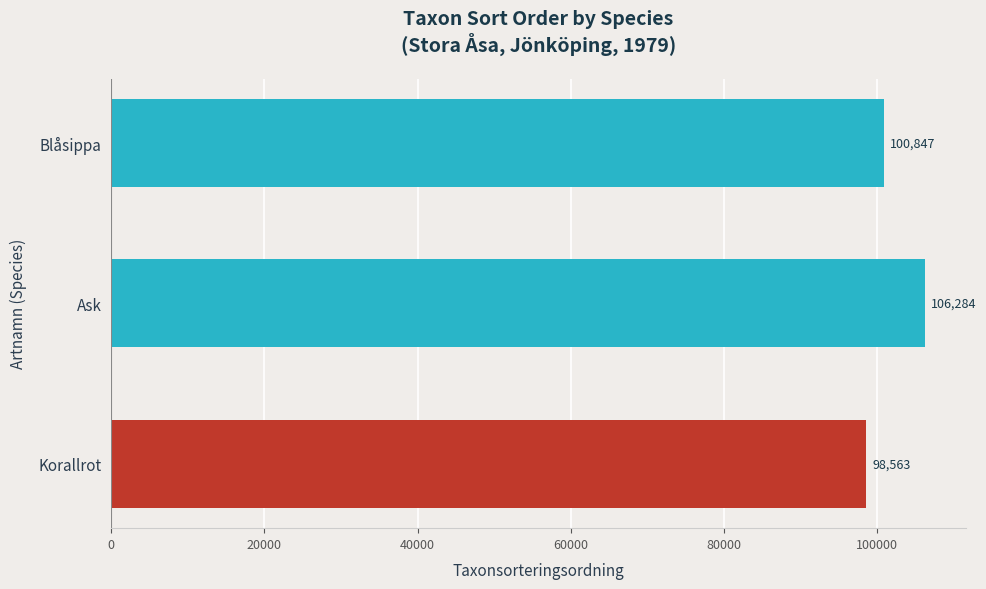

At which label is the value closest to 102423?

Blåsippa